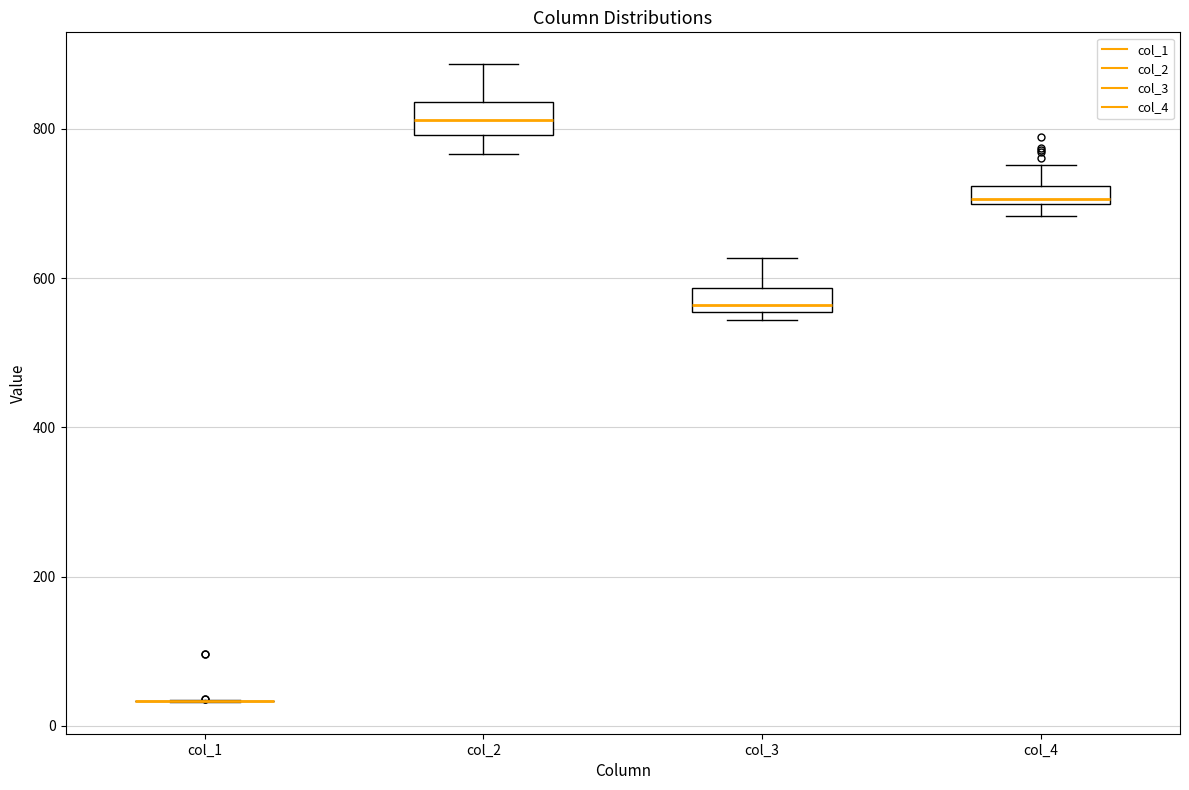

Where is the upper edge of the box for col_4 on the y-axis? The values are not printed on the chart, so give them approximately, as read against the axis.

720